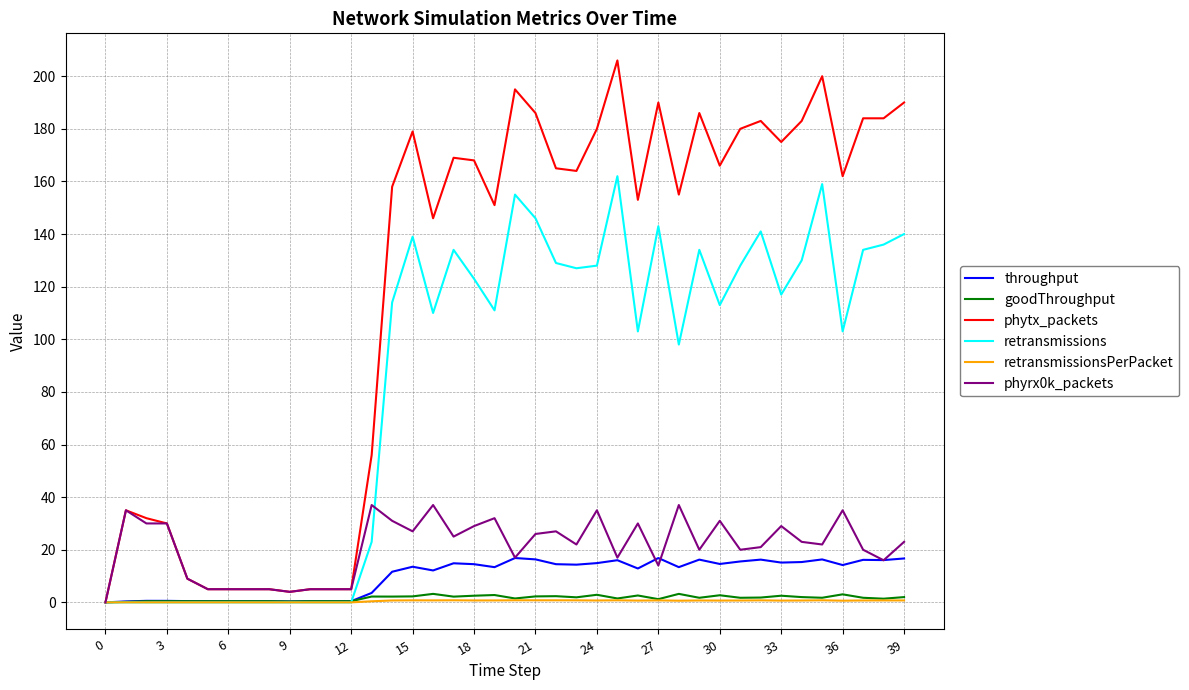

Does the chart have visible grid lines?

Yes